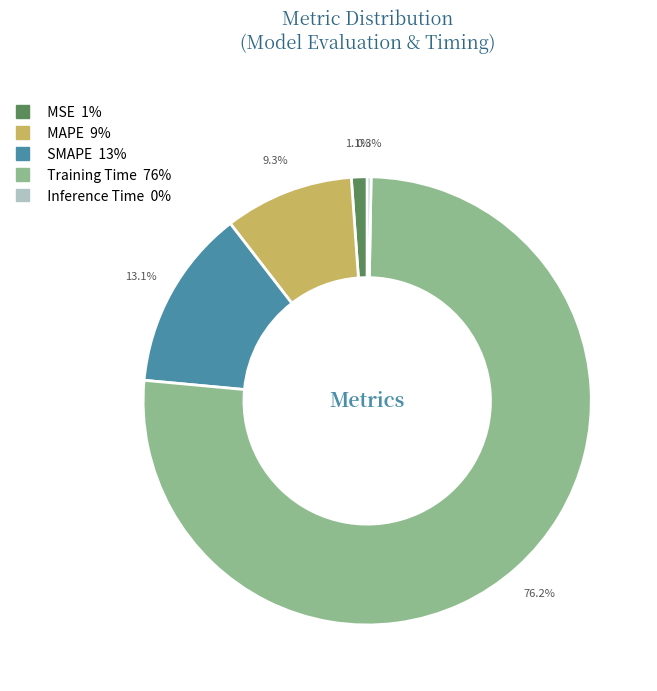

Which category has the biggest portion of the pie?

Training Time